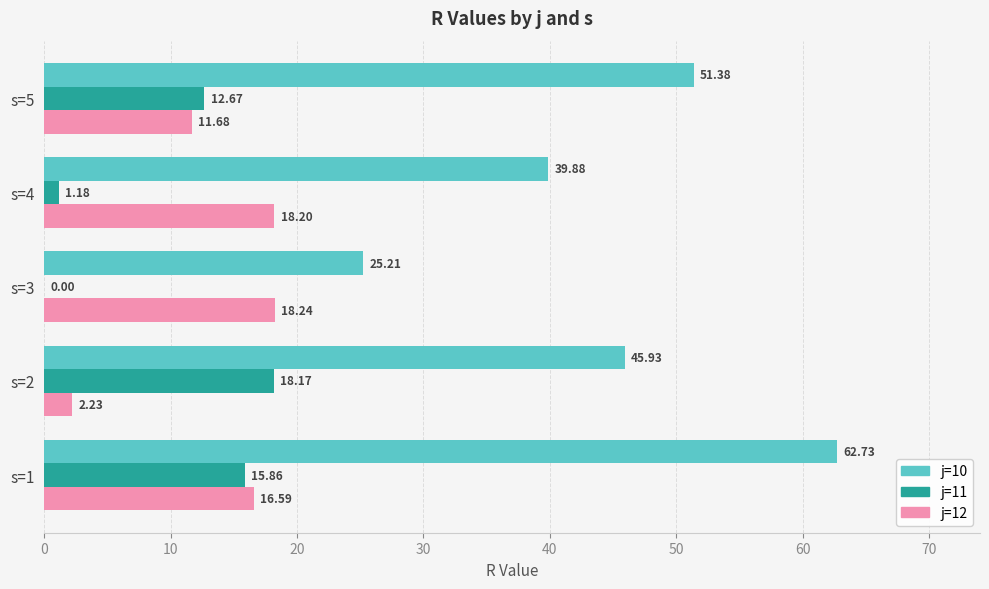

What is the sum of all j=12 values?

66.9